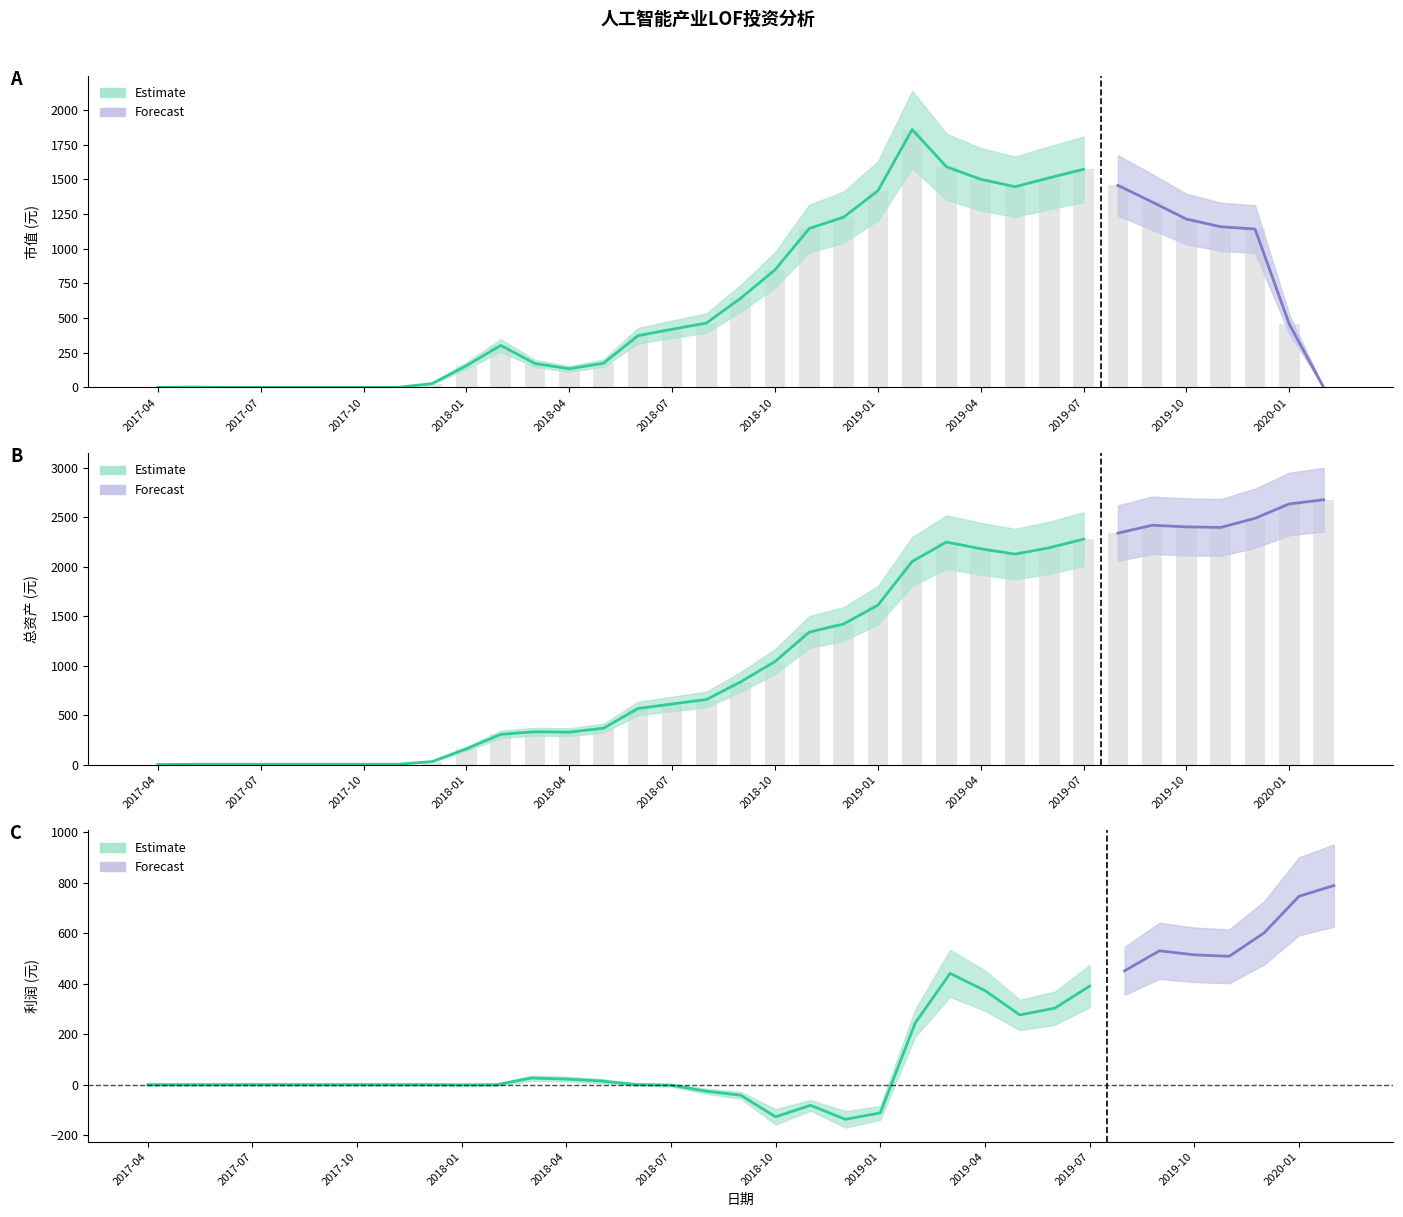

Read the 市值 value at 2019-12.

1141.9